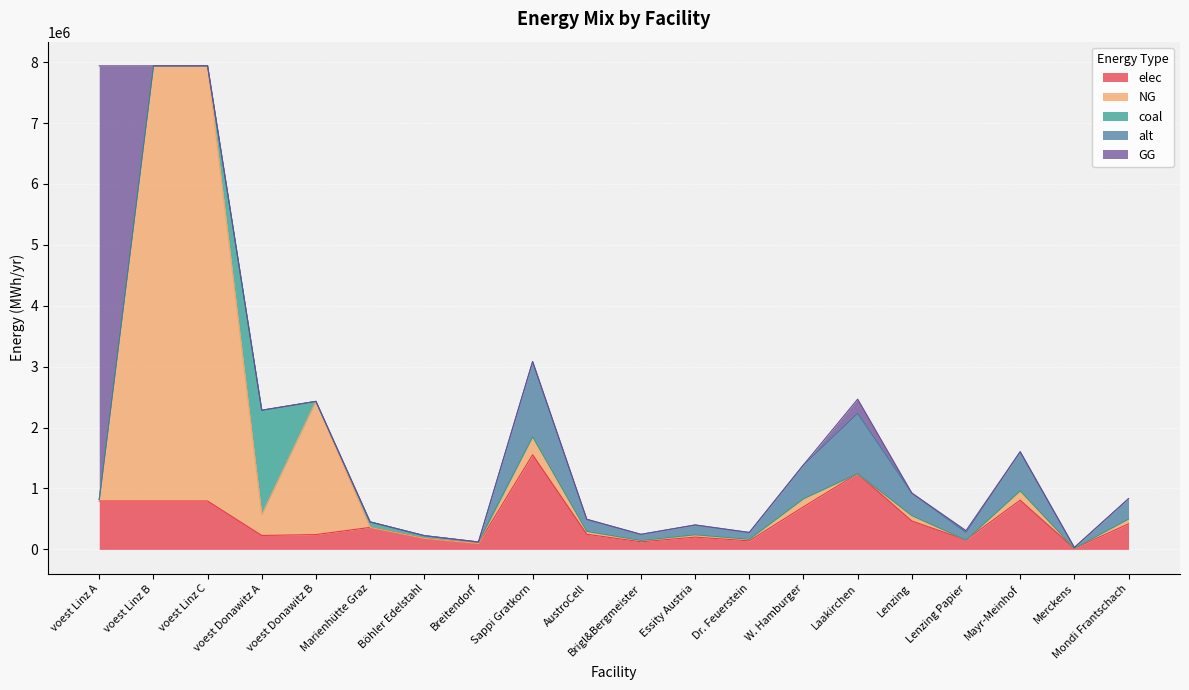

At which category does GG reach its first local peak?

Laakirchen